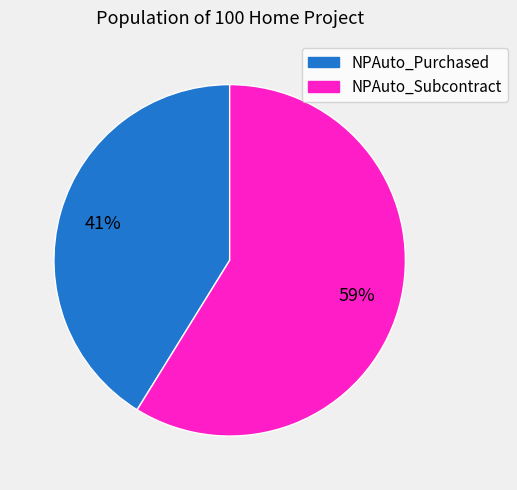

The NPAuto_Subcontract slice represents 59% of the pie. True or false?

True